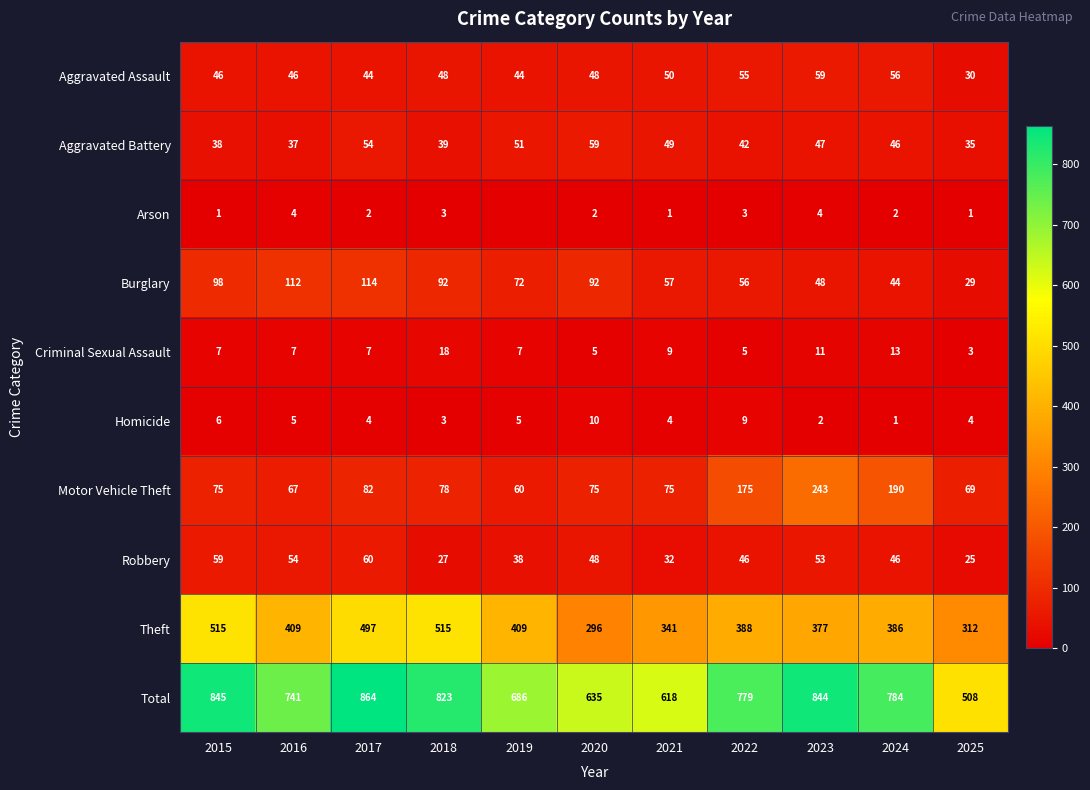

How many values in the Burglary series are below 72?

5